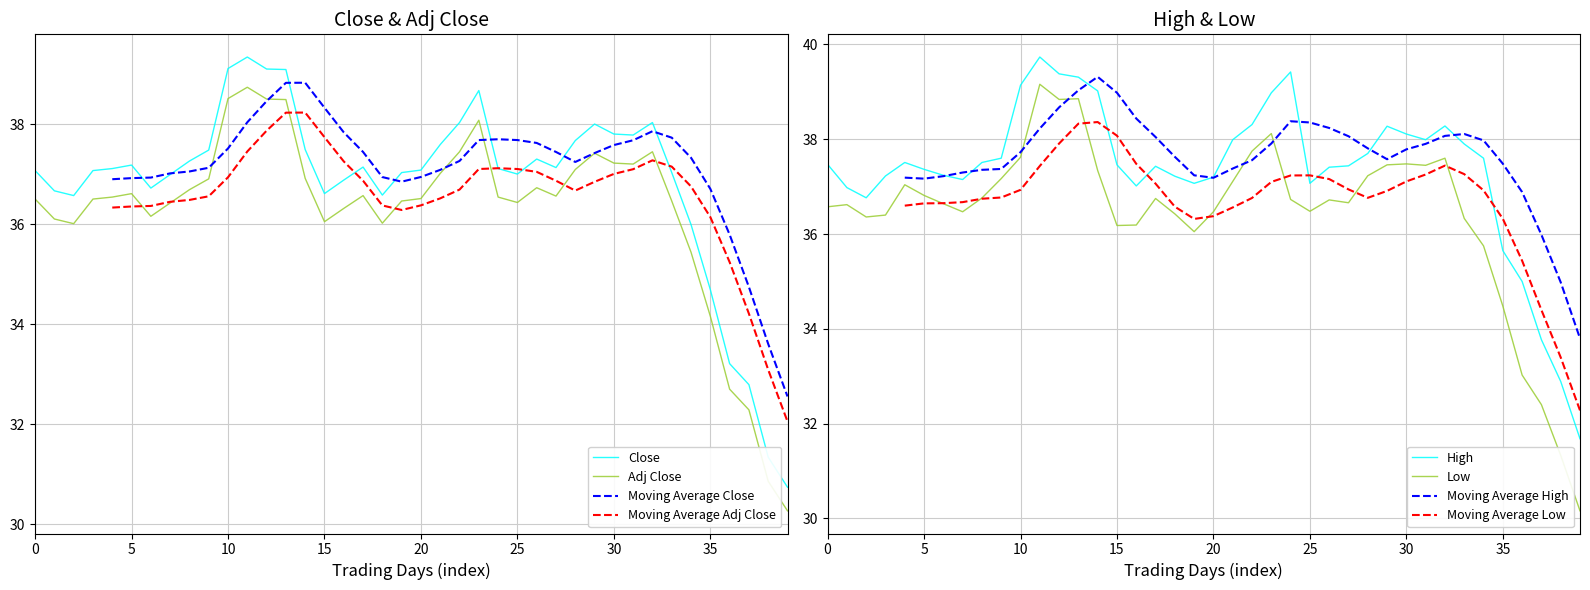

What is the greatest value displayed?

39.7